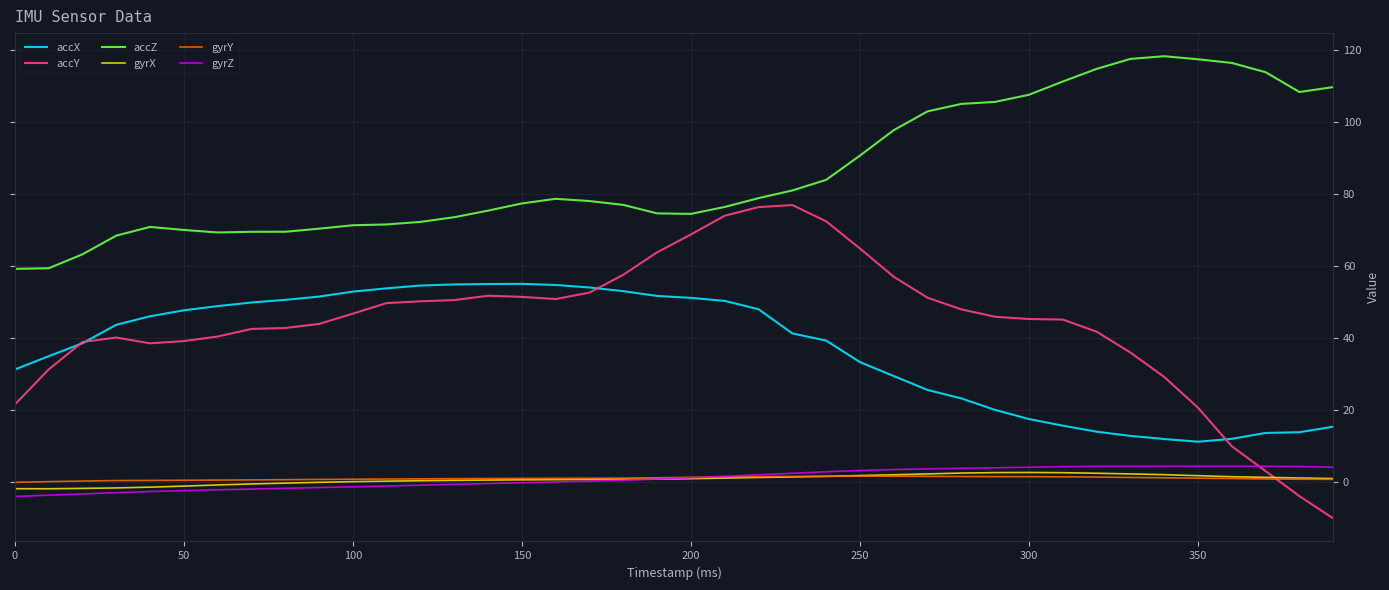

What is the smallest value displayed?

-10.1